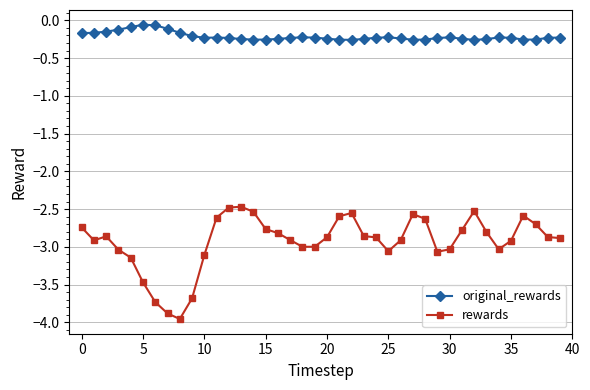

At how many categories does at least one series exceed -2?

40